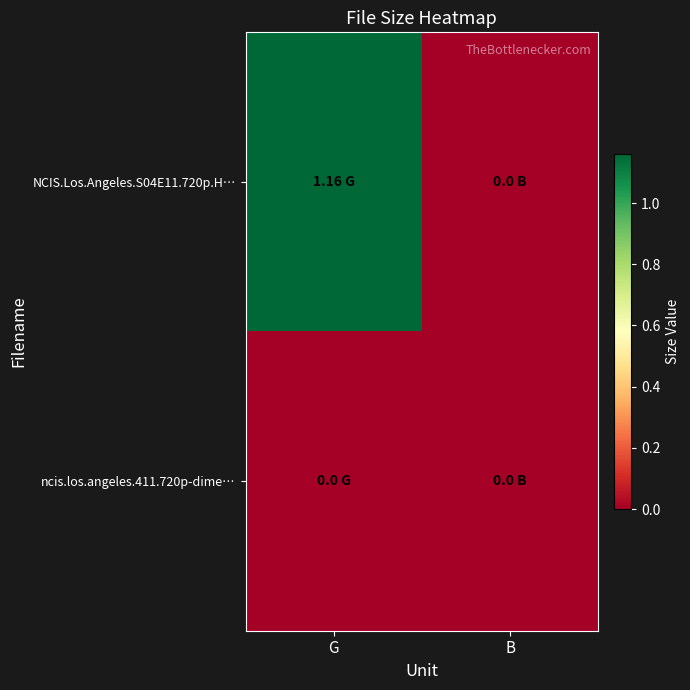

Reading left to right, transcribe all the data shown in this chart.

NCIS.Los.Angeles.S04E11.720p.H…: G=1.2	B=0.0
ncis.los.angeles.411.720p-dime…: G=0.0	B=0.0